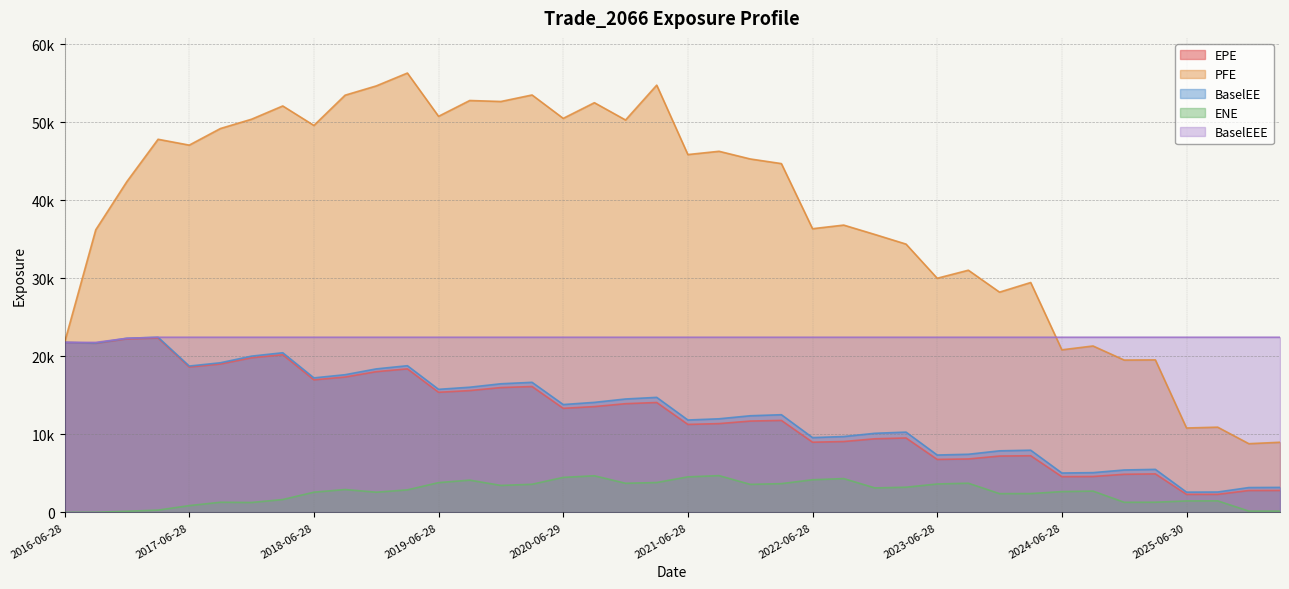

The value of BaselEE at 2023-06-28 is 7354.7. True or false?

True